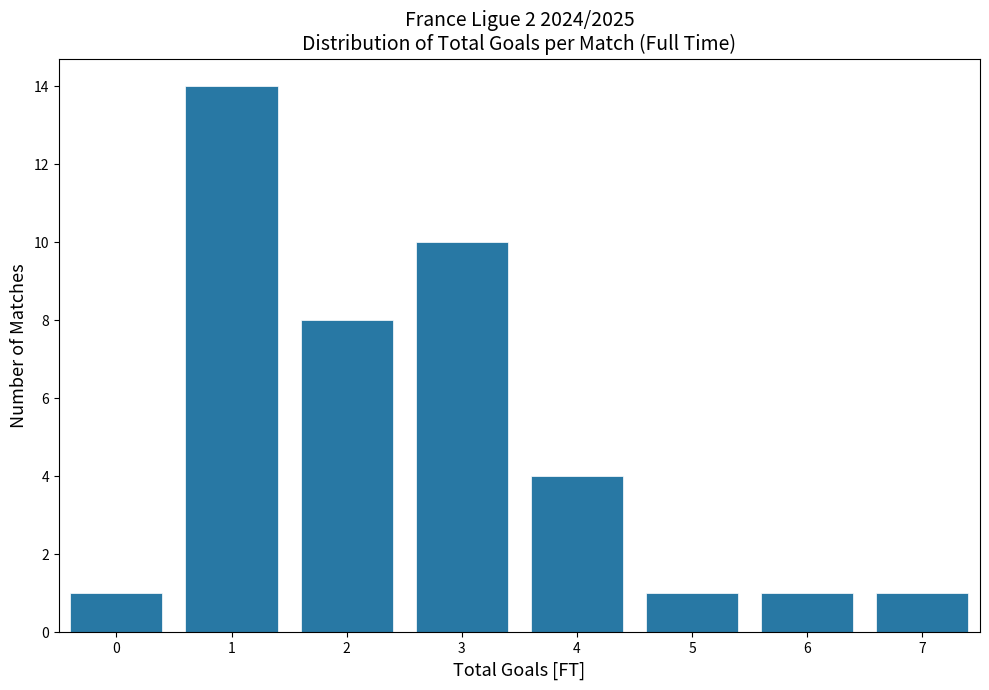

Reading left to right, list every bar in this chart as the range it spans on the x-axis followed by its height. The values are not printed on the chart, so give them approximately, as read against the axis.

-0.5 to 0.5: 1
0.5 to 1.5: 14
1.5 to 2.5: 8
2.5 to 3.5: 10
3.5 to 4.5: 4
4.5 to 5.5: 1
5.5 to 6.5: 1
6.5 to 7.5: 1